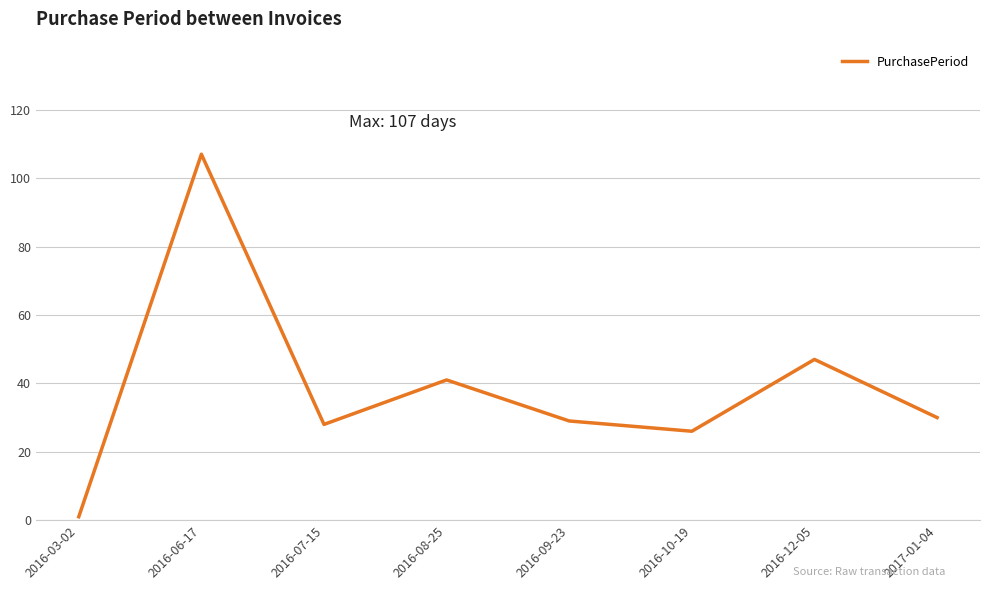

How many lines are shown in the chart?

1